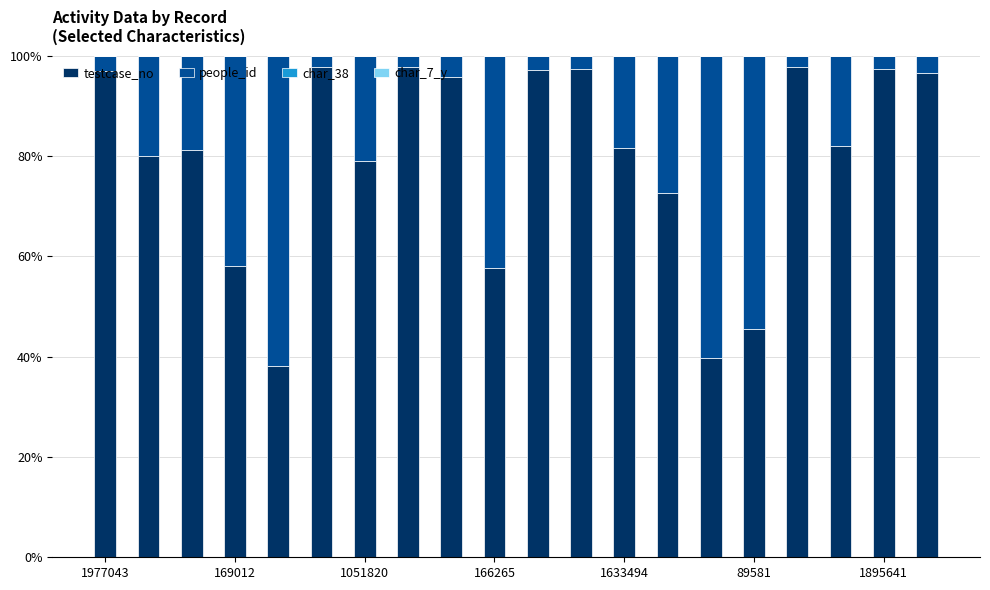

How many series are shown in this chart?

4